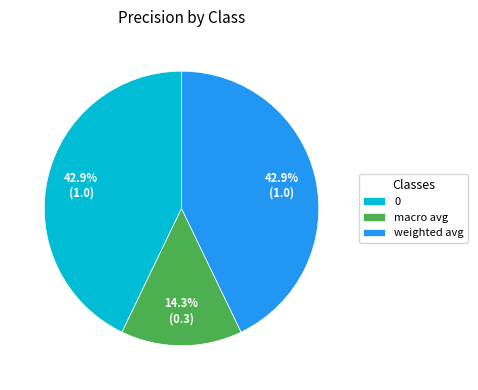

Count the number of slices in the pie.

3